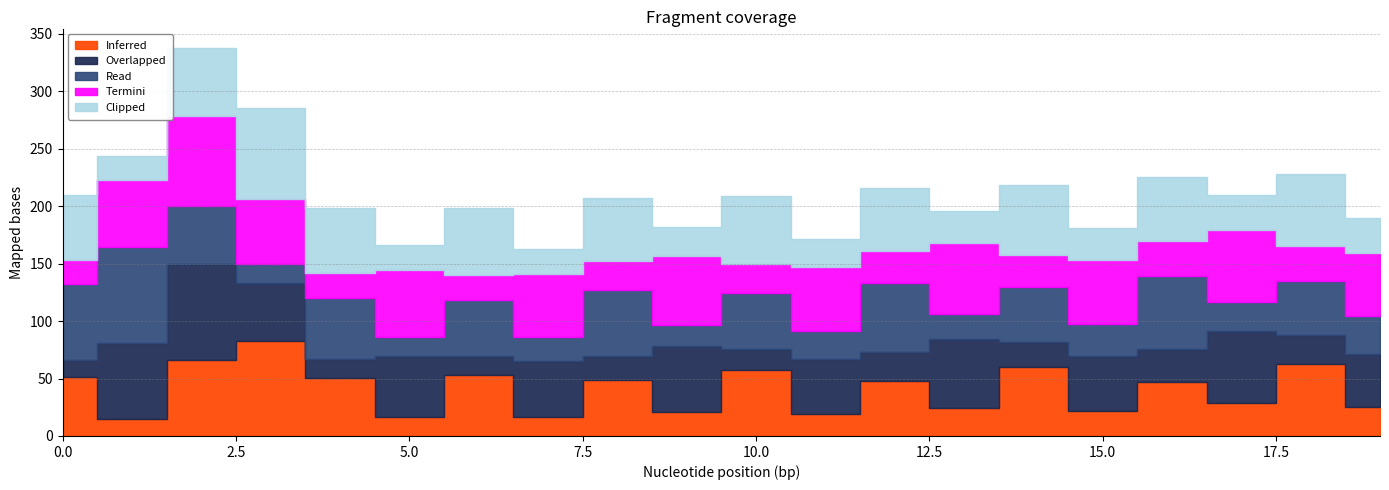

How many data points in Overlapped are above 47?

10